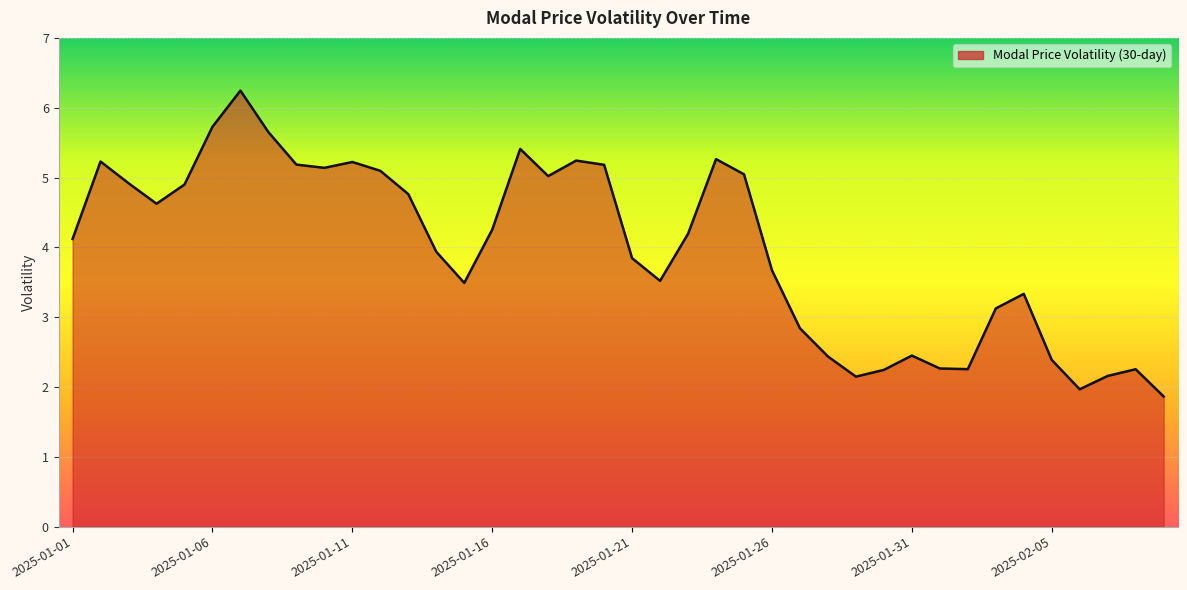

What is the maximum value shown in the chart?

6.2